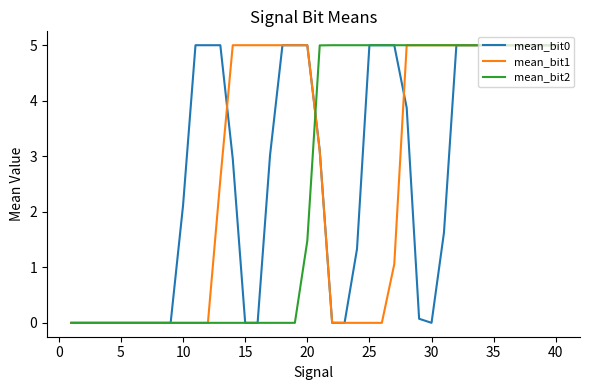

What is the maximum value for mean_bit0?

5.0